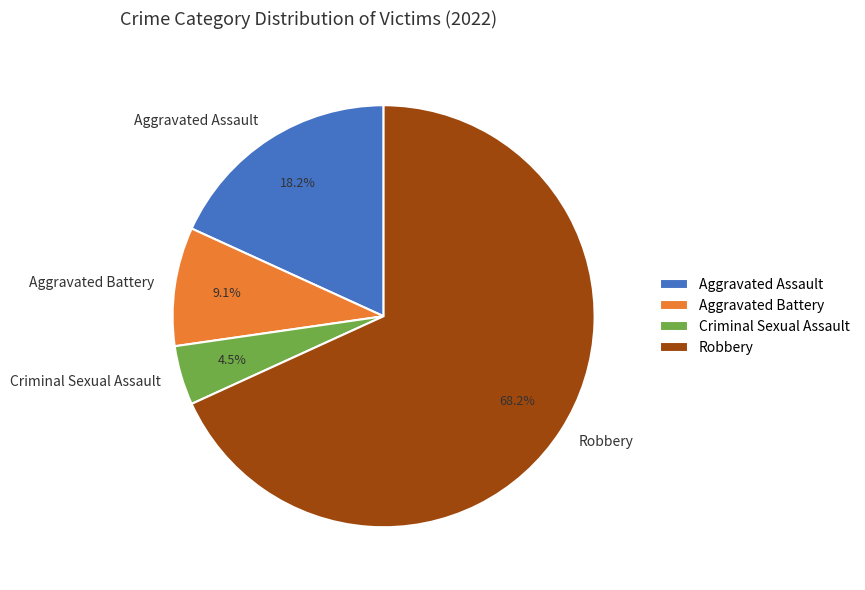

To the nearest percent, what is the difference between the Criminal Sexual Assault and Aggravated Battery slice percentages?

5%